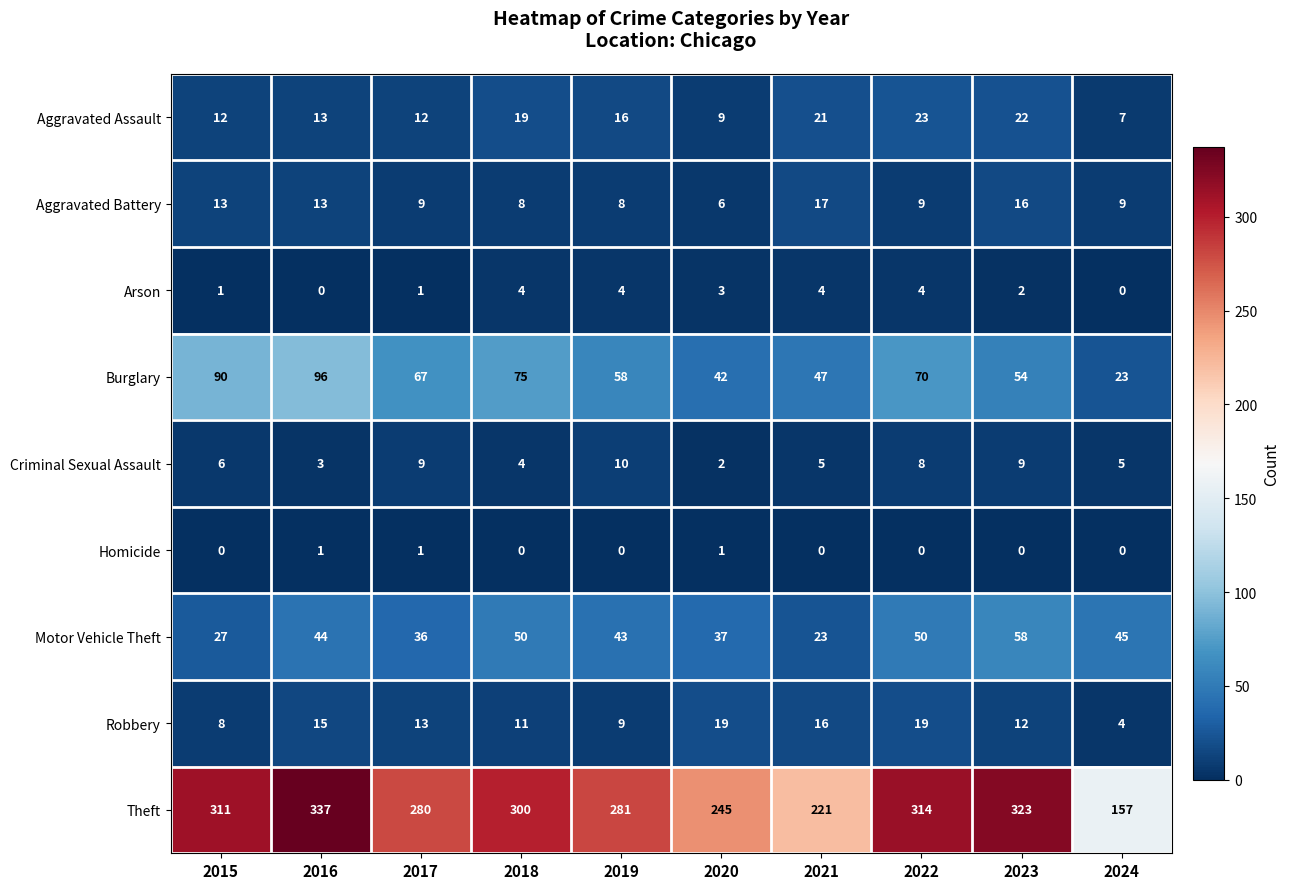

What is the spread (max minus min) of values at 2024?

157